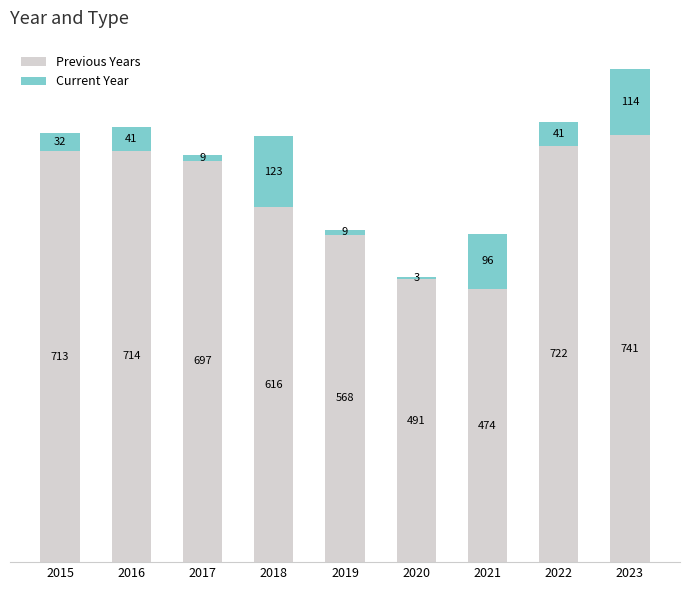

True or false: Previous Years has a value of 466 at 2023.

False